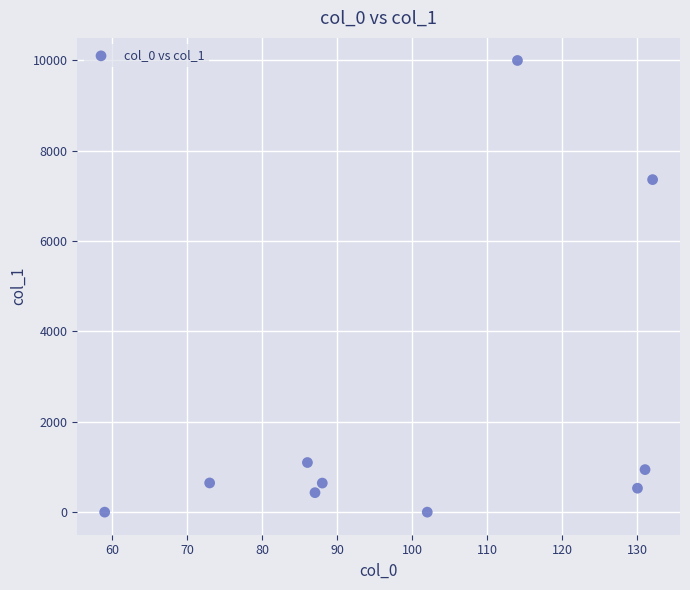

What is the average Y value?

2165.3